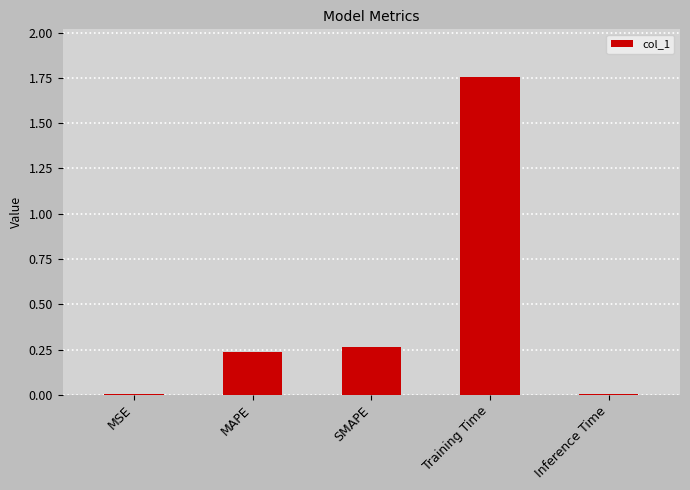

What is the change in value from MSE to Training Time?

+1.7